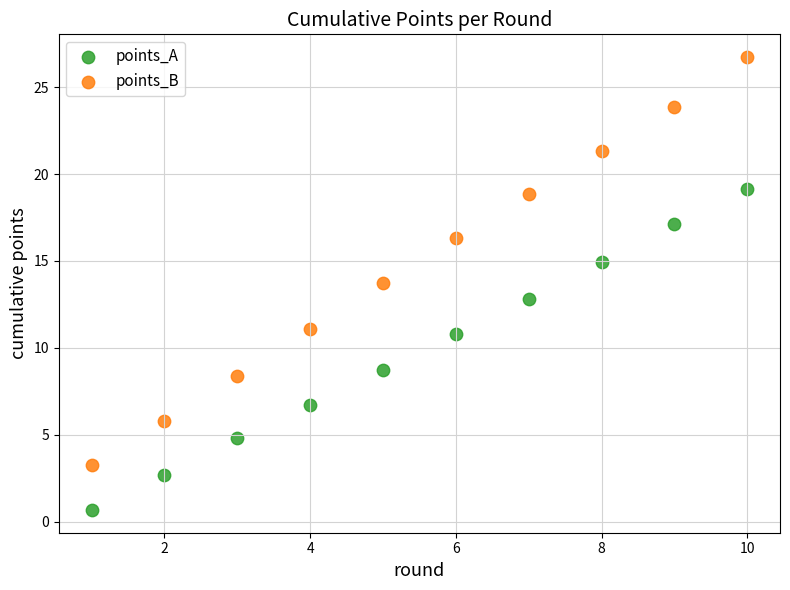

What are all the series names shown in the legend?

points_A, points_B